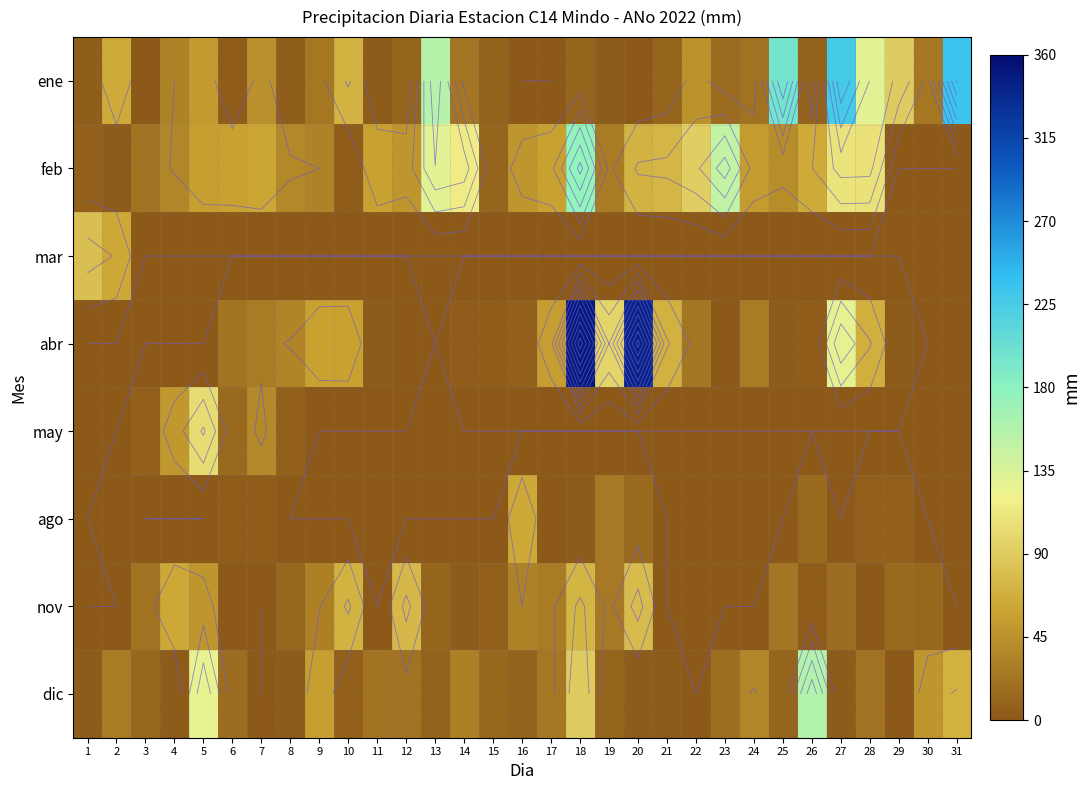

At how many categories does at least one series exceed 34?

2